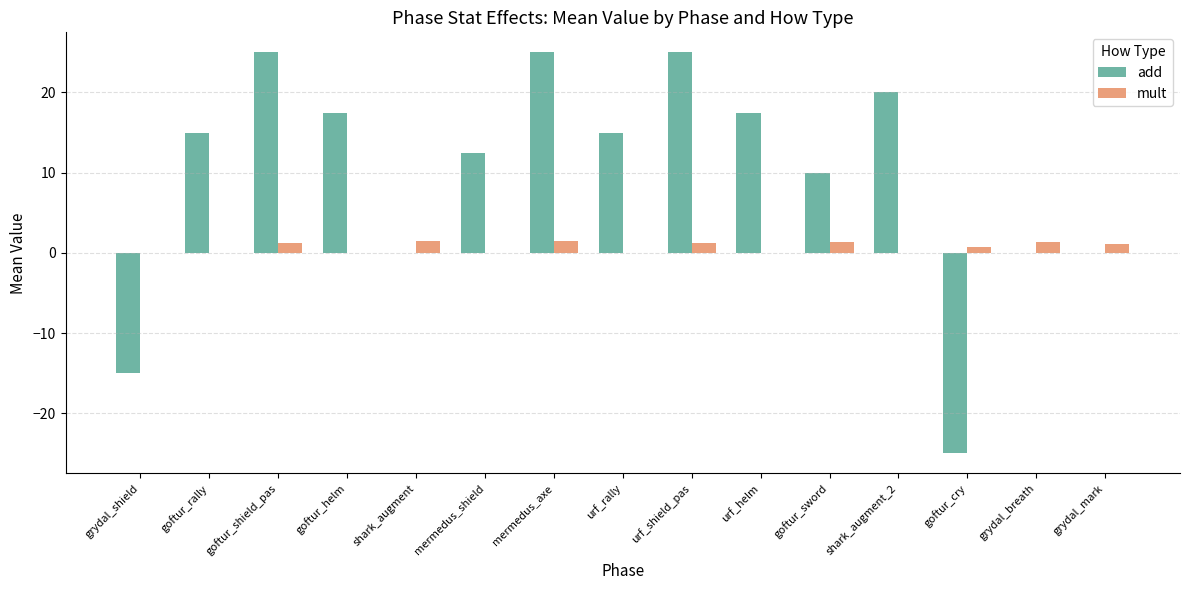

Is it true that add equals 17.5 at goftur_helm?

True